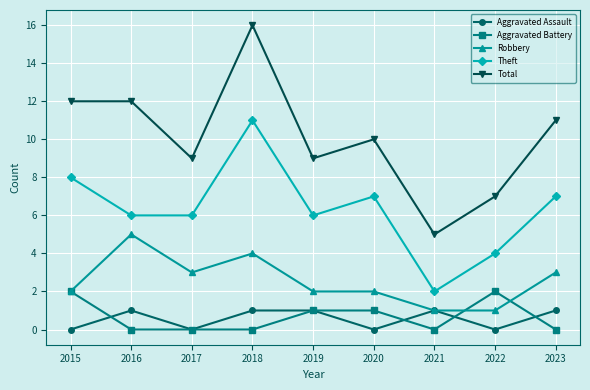

What is the maximum value shown in the chart?

16